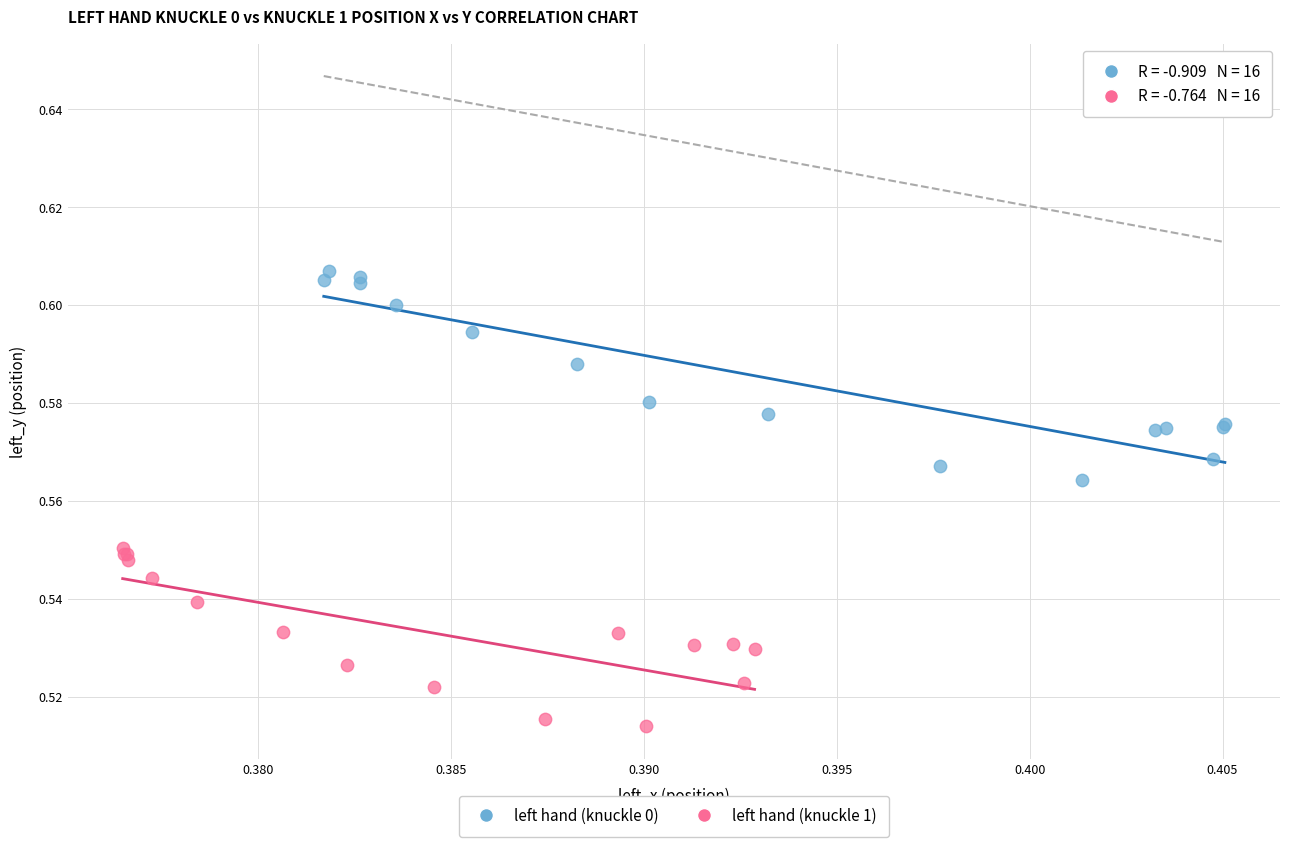

What are all the series names shown in the legend?

left hand (knuckle 0), left hand (knuckle 1)